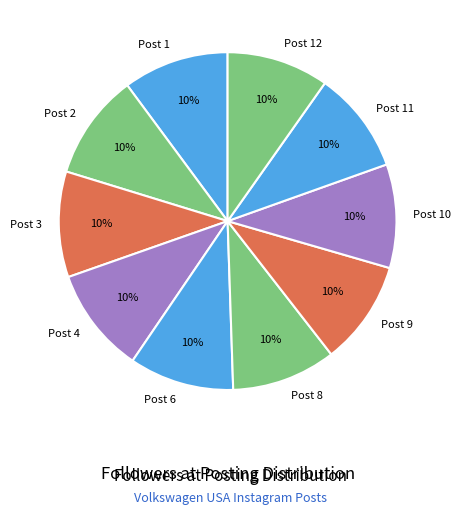

Do Post 9 and Post 12 together represent more than half of the pie?

No